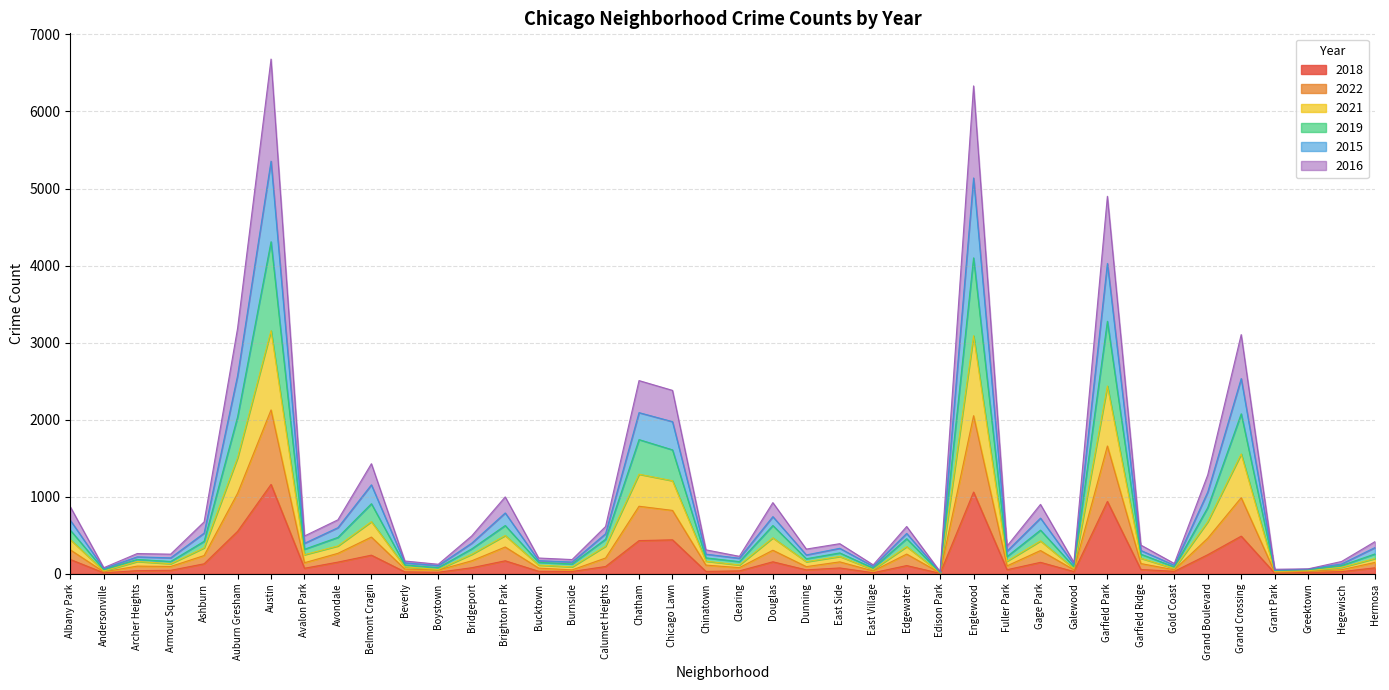

Which category has the lowest value in the 2019 series?

Edison Park